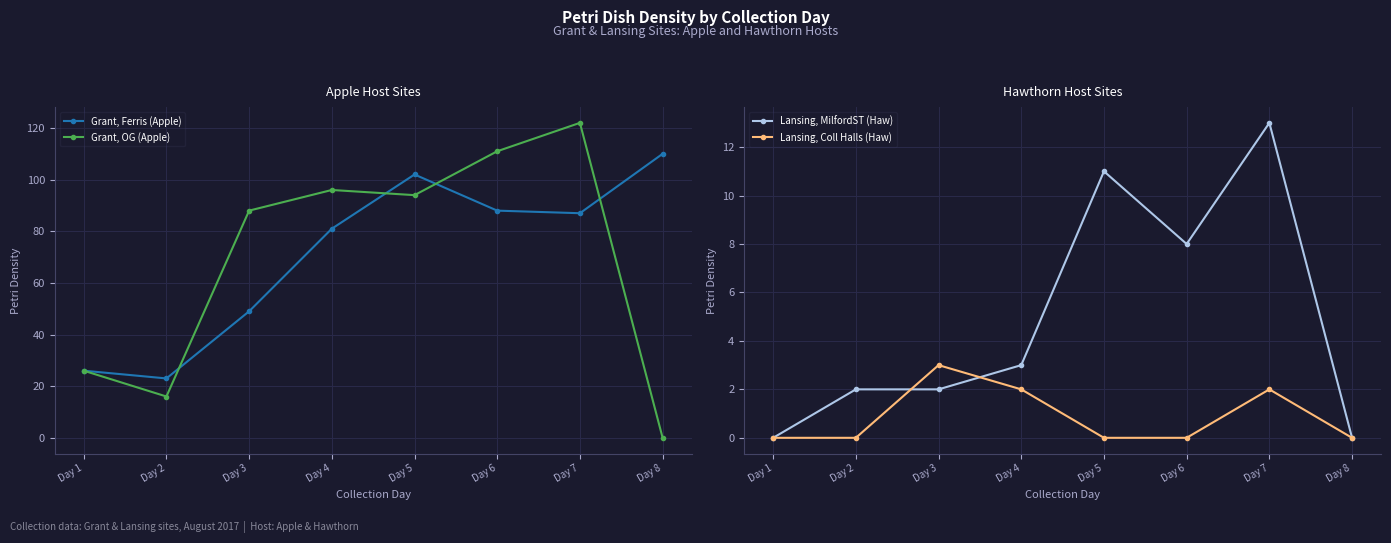

Rank the categories by Lansing, Coll Halls (Haw) value from lowest to highest.

Day 1, Day 2, Day 5, Day 6, Day 8, Day 4, Day 7, Day 3